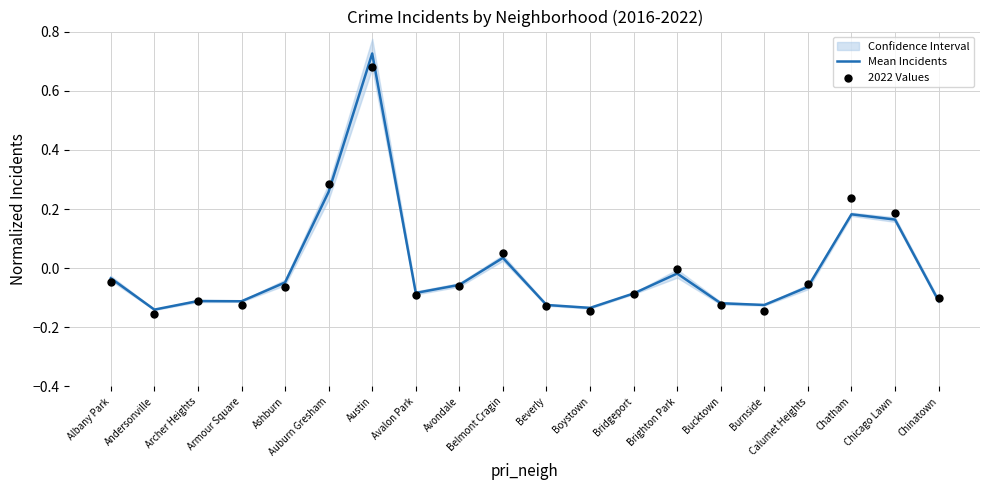

Which series has the widest spread of Y values?

Mean Incidents